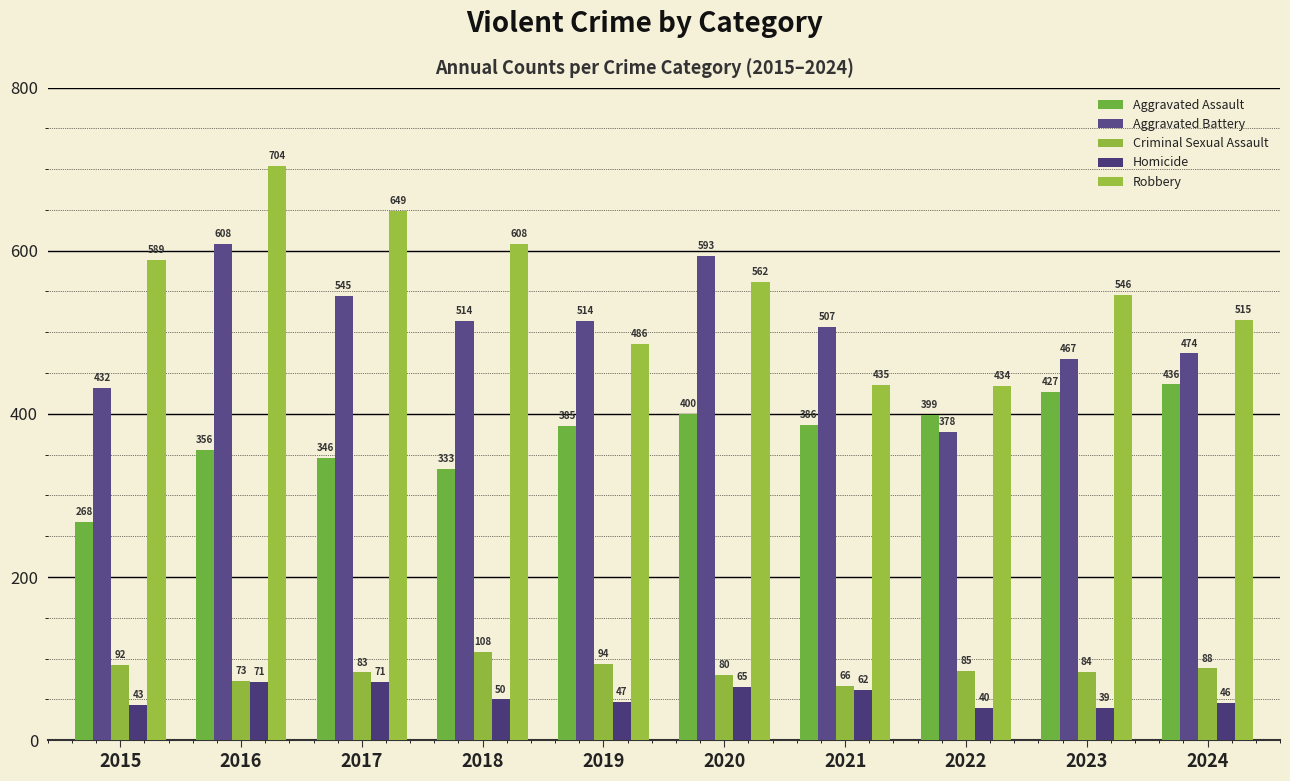

What is the average value of the Aggravated Assault series?

374